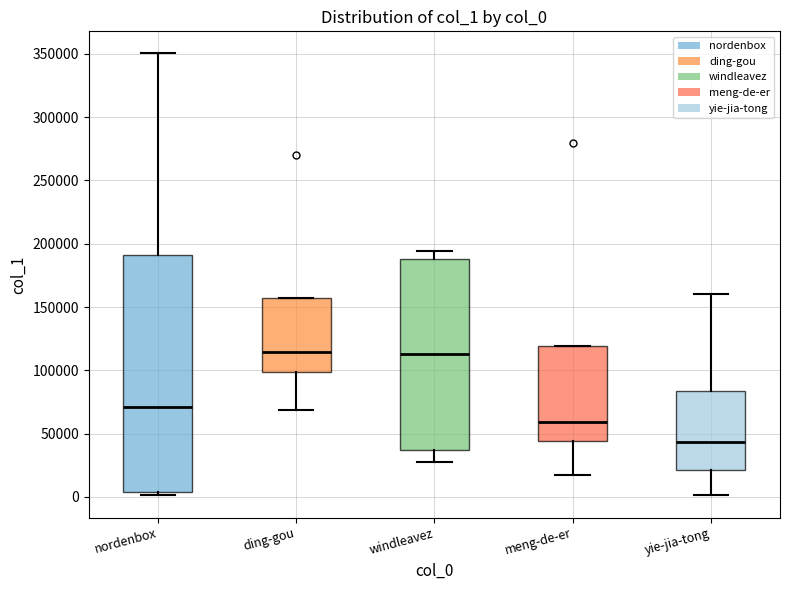

Which box has the lowest median line?

yie-jia-tong